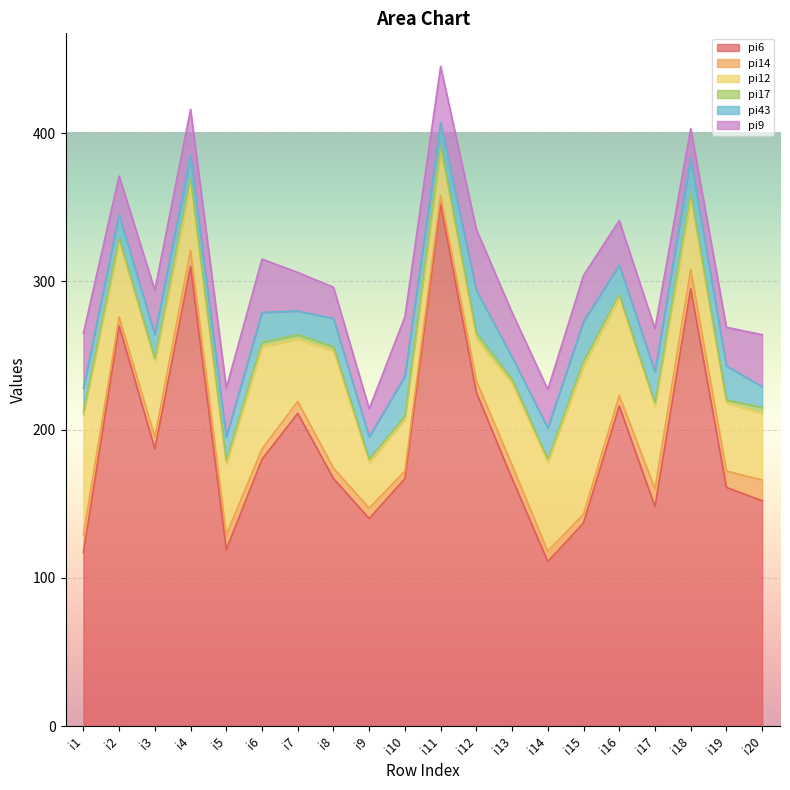

Where is pi14 nearest to the value 9?

i13